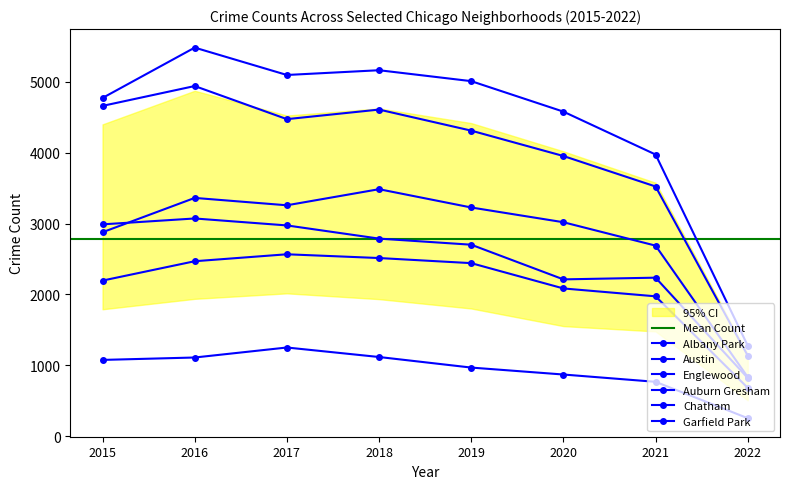

What is the spread (max minus min) of values at 2020?

3708